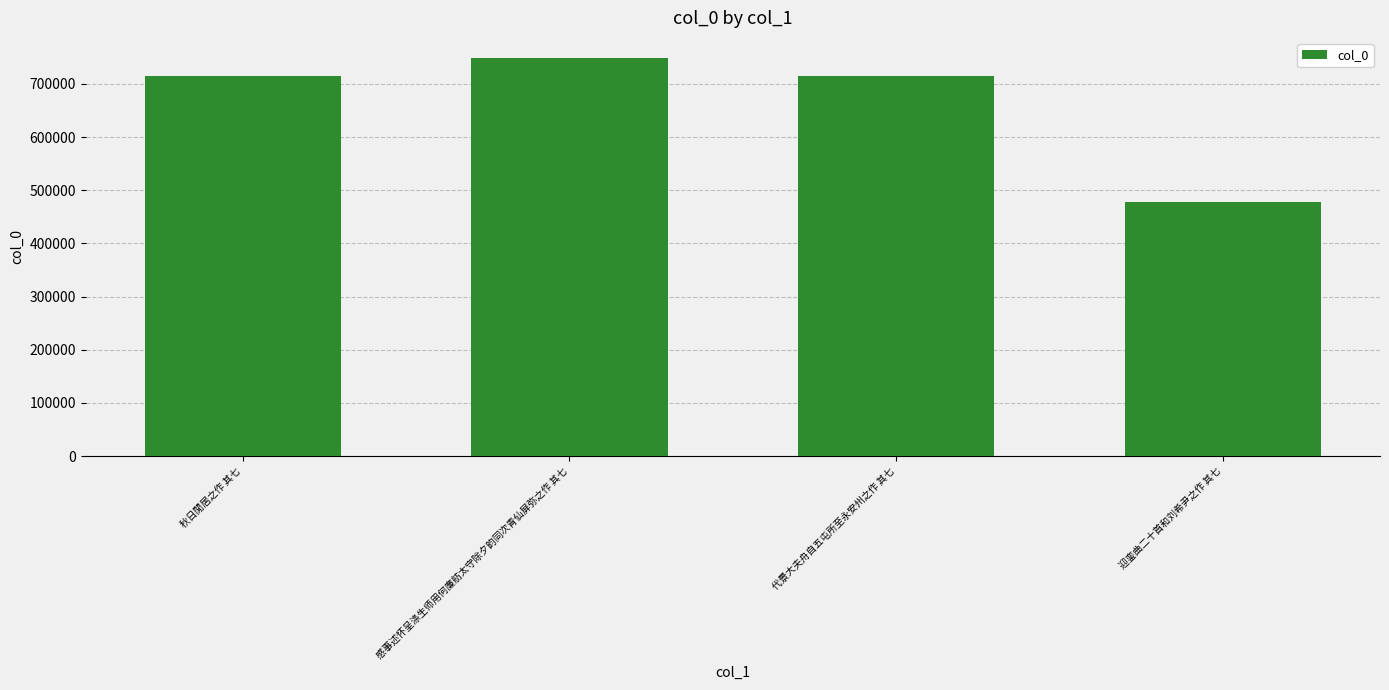

How many series are shown in this chart?

1